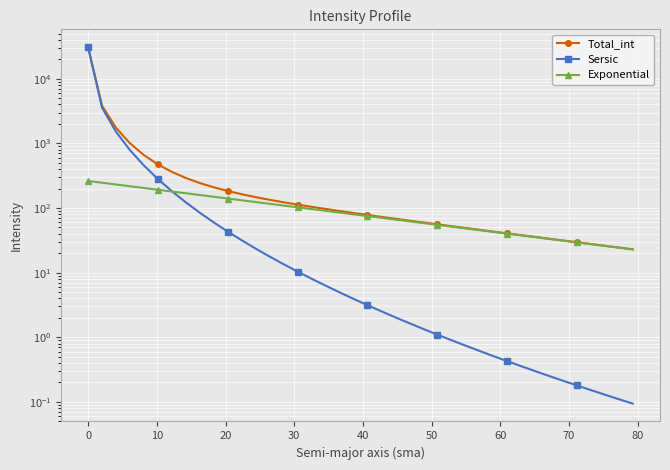

Which series has the largest total across all categories?

Total_int